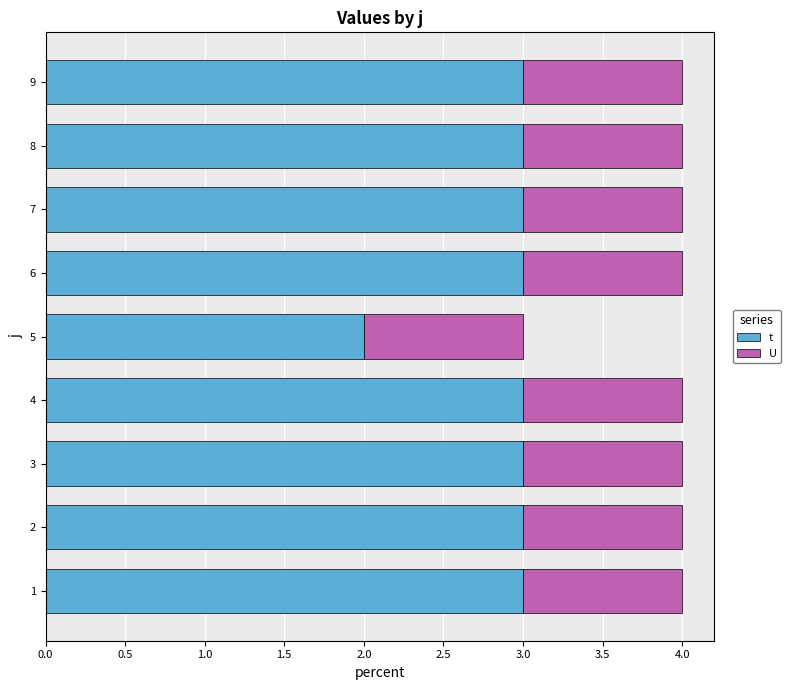

Count the number of categories in the chart.

9